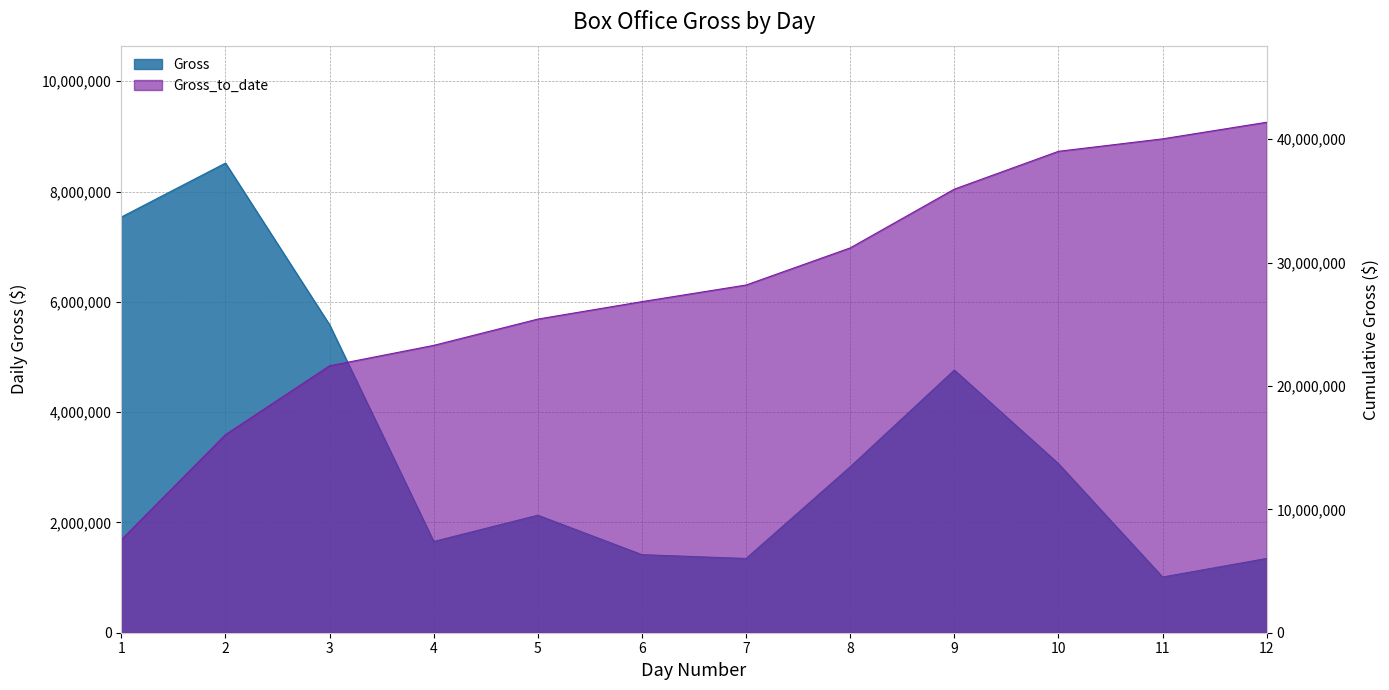

Where is Gross nearest to the value 4762638?

9